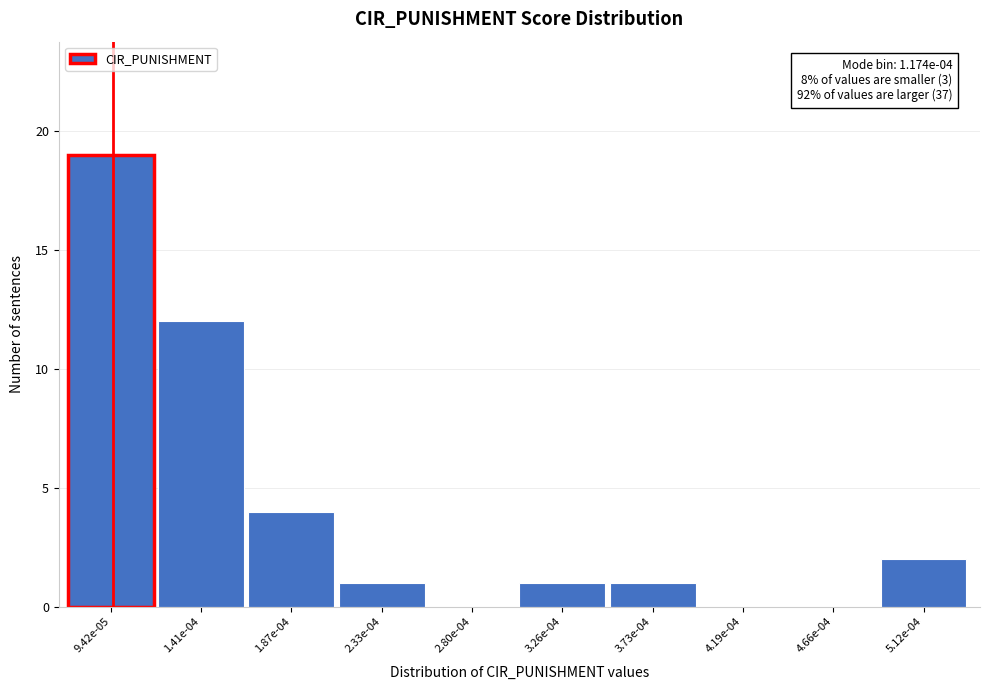

What is the change in value from 4.66e-04 to 5.12e-04?

+2